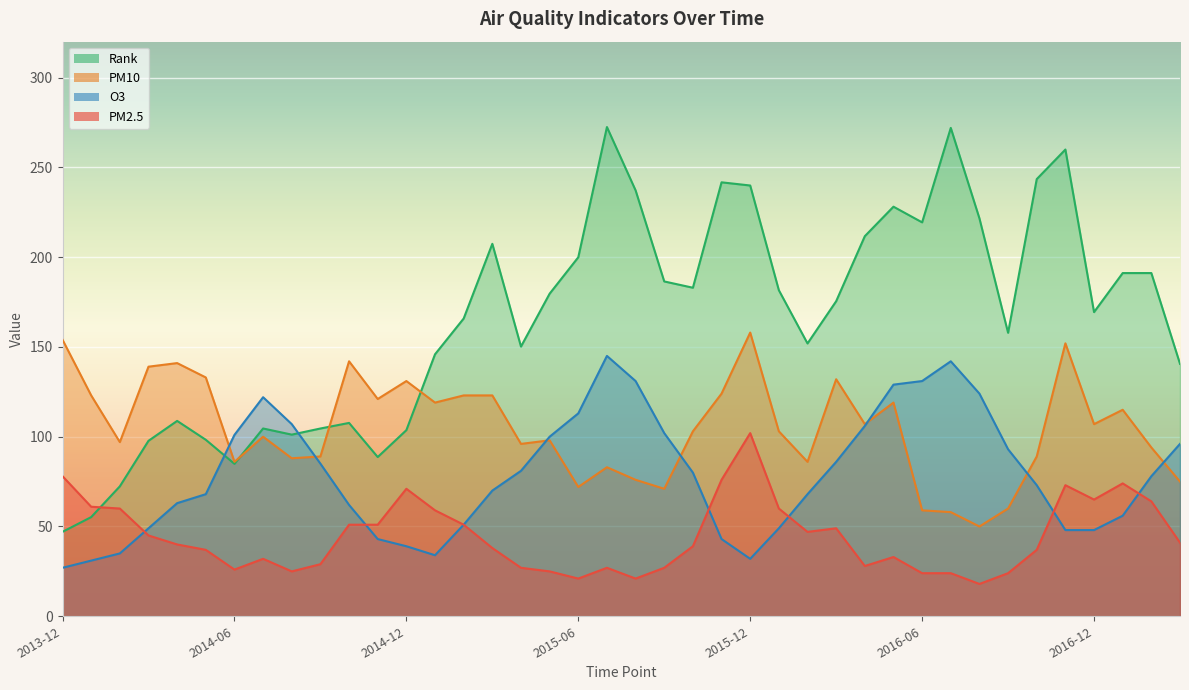

Reading right to left, list all the values displayed in this chart.

pm2_5: 2017-03=41.0	2017-02=64.0	2017-01=74.0	2016-12=65.0	2016-11=73.0	2016-10=37.0	2016-09=24.0	2016-08=18.0	2016-07=24.0	2016-06=24.0	2016-05=33.0	2016-04=28.0	2016-03=49.0	2016-02=47.0	2016-01=60.0	2015-12=102.0	2015-11=76.0	2015-10=39.0	2015-09=27.0	2015-08=21.0	2015-07=27.0	2015-06=21.0	2015-05=25.0	2015-04=27.0	2015-03=38.0	2015-02=51.0	2015-01=59.0	2014-12=71.0	2014-11=51.0	2014-10=51.0	2014-09=29.0	2014-08=25.0	2014-07=32.0	2014-06=26.0	2014-05=37.0	2014-04=40.0	2014-03=45.0	2014-02=60.0	2014-01=61.0	2013-12=78.0
pm10: 2017-03=75.0	2017-02=94.0	2017-01=115.0	2016-12=107.0	2016-11=152.0	2016-10=89.0	2016-09=60.0	2016-08=50.0	2016-07=58.0	2016-06=59.0	2016-05=119.0	2016-04=107.0	2016-03=132.0	2016-02=86.0	2016-01=103.0	2015-12=158.0	2015-11=124.0	2015-10=103.0	2015-09=71.0	2015-08=76.0	2015-07=83.0	2015-06=72.0	2015-05=98.0	2015-04=96.0	2015-03=123.0	2015-02=123.0	2015-01=119.0	2014-12=131.0	2014-11=121.0	2014-10=142.0	2014-09=89.0	2014-08=88.0	2014-07=100.0	2014-06=86.0	2014-05=133.0	2014-04=141.0	2014-03=139.0	2014-02=97.0	2014-01=123.0	2013-12=154.0
o3: 2017-03=96.0	2017-02=78.0	2017-01=56.0	2016-12=48.0	2016-11=48.0	2016-10=73.0	2016-09=93.0	2016-08=124.0	2016-07=142.0	2016-06=131.0	2016-05=129.0	2016-04=106.0	2016-03=86.0	2016-02=68.0	2016-01=49.0	2015-12=32.0	2015-11=43.0	2015-10=80.0	2015-09=102.0	2015-08=131.0	2015-07=145.0	2015-06=113.0	2015-05=100.0	2015-04=81.0	2015-03=70.0	2015-02=51.0	2015-01=34.0	2014-12=39.0	2014-11=43.0	2014-10=62.0	2014-09=85.0	2014-08=107.0	2014-07=122.0	2014-06=101.0	2014-05=68.0	2014-04=63.0	2014-03=49.0	2014-02=35.0	2014-01=31.0	2013-12=27.0
rank: 2017-03=140.6	2017-02=191.1	2017-01=191.1	2016-12=169.4	2016-11=259.9	2016-10=243.4	2016-09=157.9	2016-08=221.6	2016-07=272.0	2016-06=219.4	2016-05=228.1	2016-04=211.7	2016-03=175.4	2016-02=151.9	2016-01=181.6	2015-12=239.9	2015-11=241.7	2015-10=183.0	2015-09=186.5	2015-08=237.2	2015-07=272.4	2015-06=199.9	2015-05=179.7	2015-04=150.2	2015-03=207.4	2015-02=165.8	2015-01=145.9	2014-12=103.7	2014-11=88.7	2014-10=107.7	2014-09=104.6	2014-08=101.2	2014-07=104.6	2014-06=84.9	2014-05=98.3	2014-04=108.8	2014-03=97.7	2014-02=72.4	2014-01=55.2	2013-12=47.0